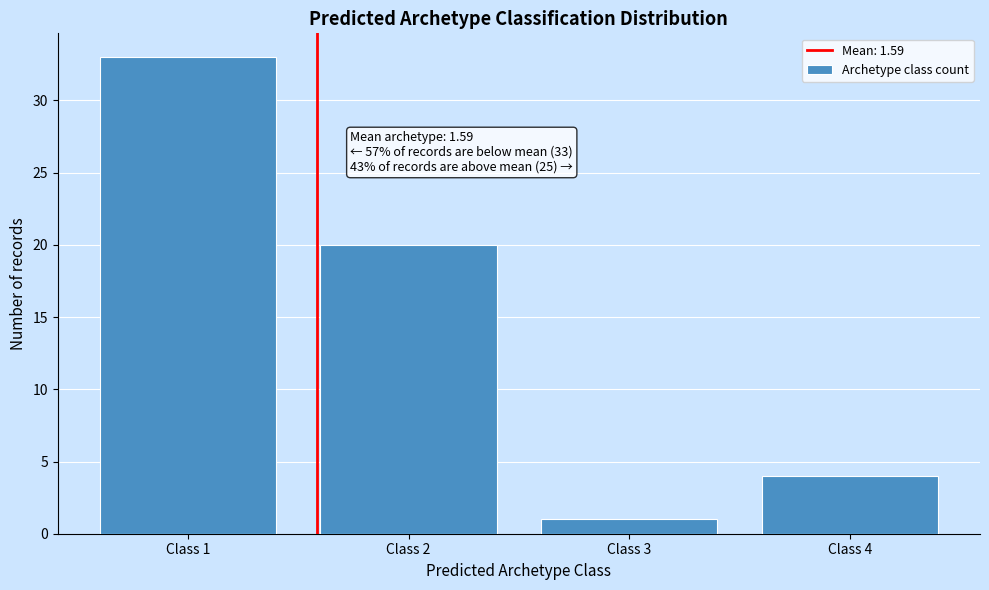

Reading left to right, transcribe all the data shown in this chart.

Class 1=33	Class 2=20	Class 3=1	Class 4=4